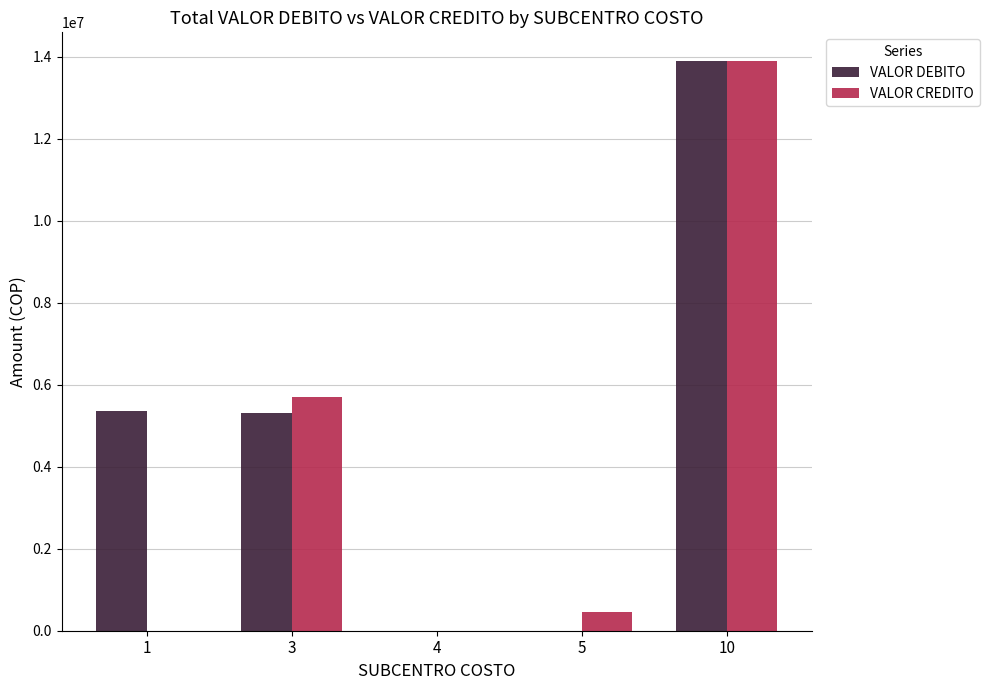

The value of VALOR CREDITO at 1 is -5246782. True or false?

False